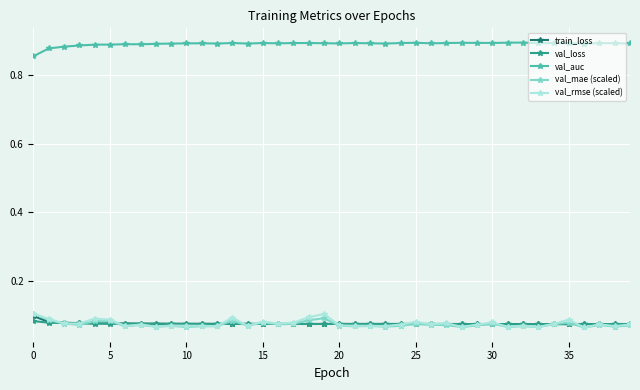

How many val_auc values are between 0 and 1?

40